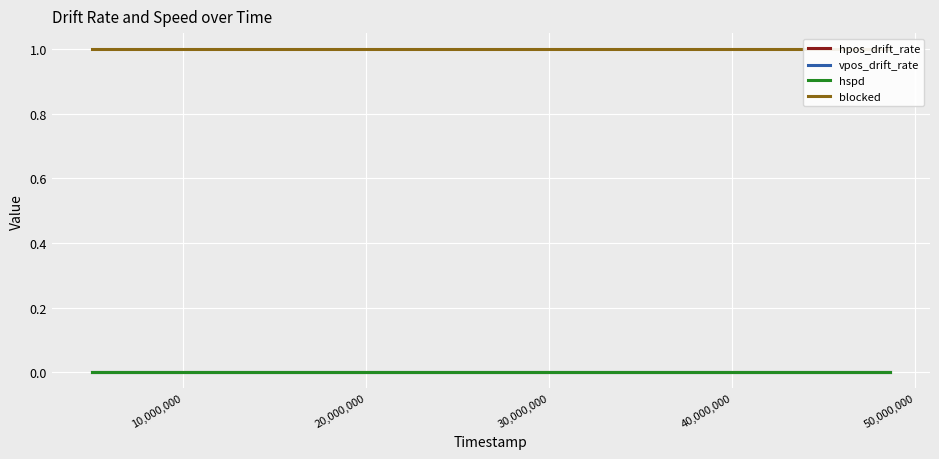

What is the value of the blocked point at the 13th from the left?

1